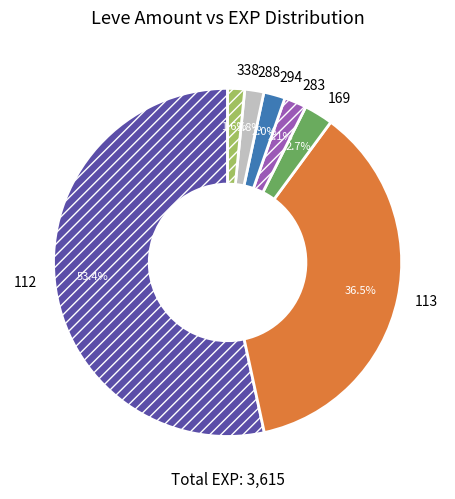

Between 113 and 338, which is larger?

113